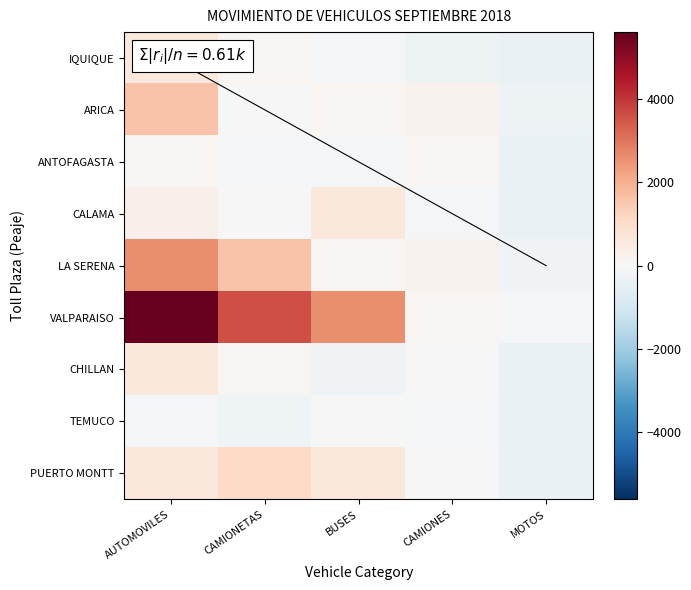

The value of TEMUCO at AUTOMOVILES is -100. True or false?

True